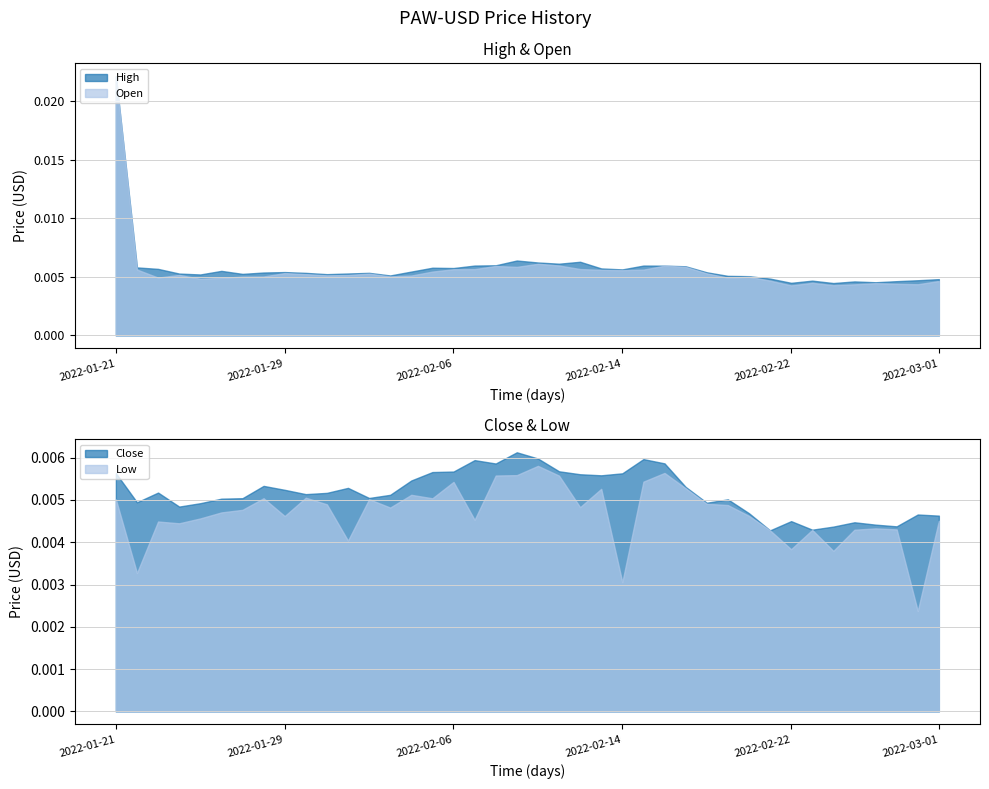

How many series are shown in this chart?

4